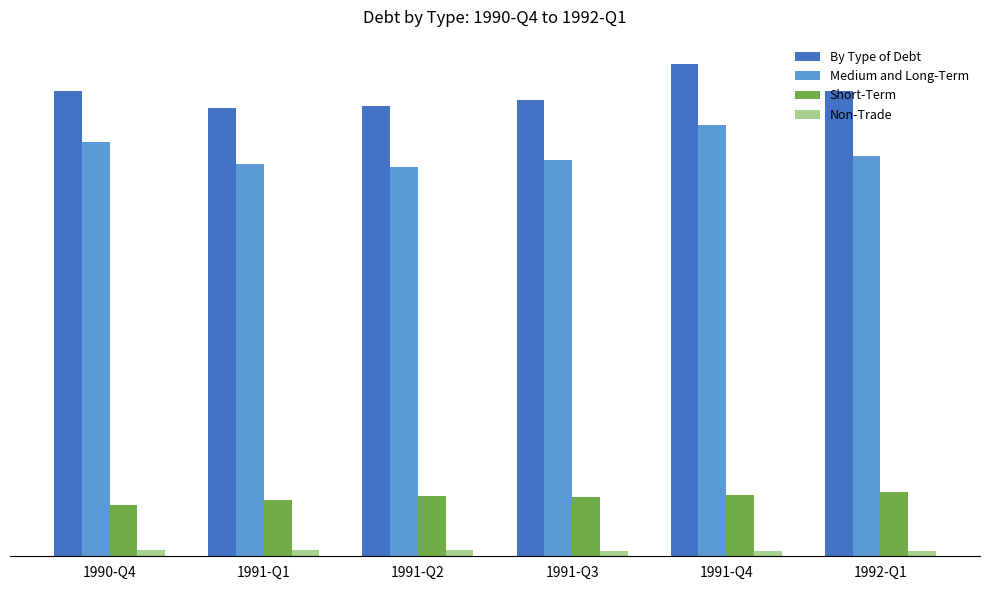

Which series has the largest total across all categories?

By Type of Debt